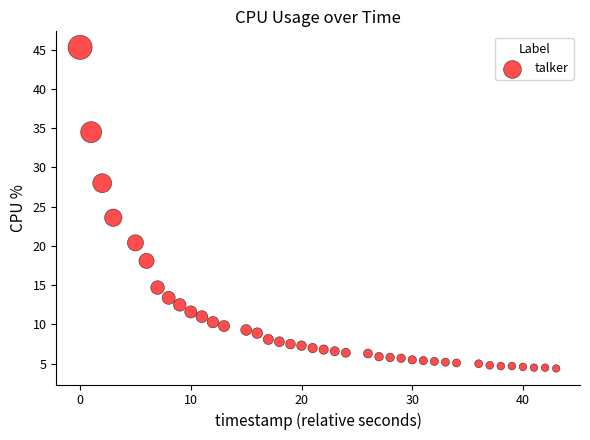

What is the range of Y values (max minus min)?

40.9